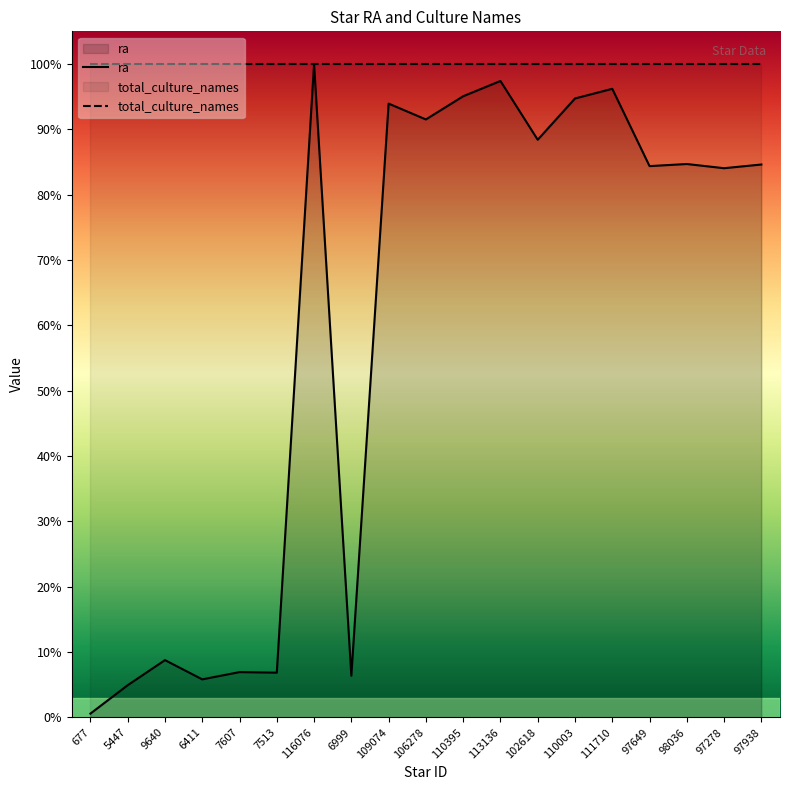

How many points are higher than both their immediate neighbors (excluding endpoints)?

7